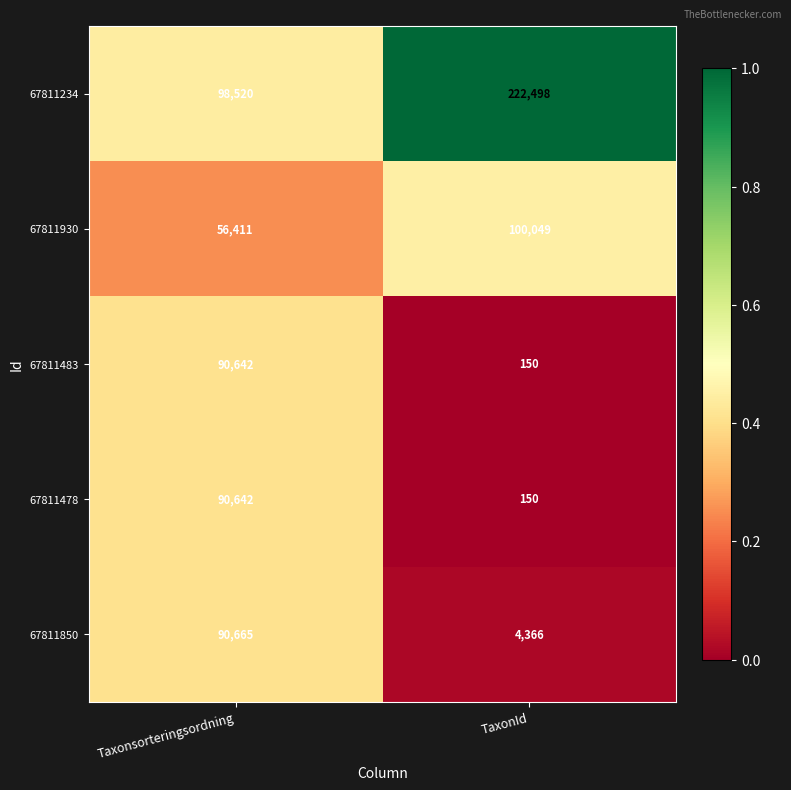

What is the sum of the 67811478 values at TaxonId and Taxonsorteringsordning?

90792